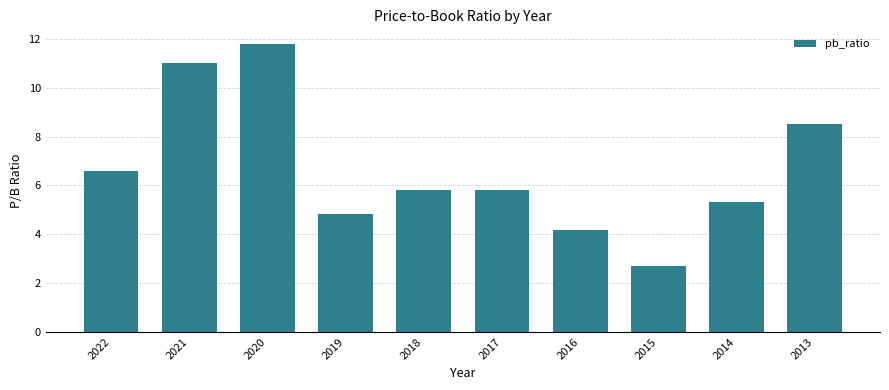

Reading right to left, what are all the values shown in this chart?

8.5	5.3	2.7	4.2	5.8	5.8	4.8	11.8	11.0	6.6